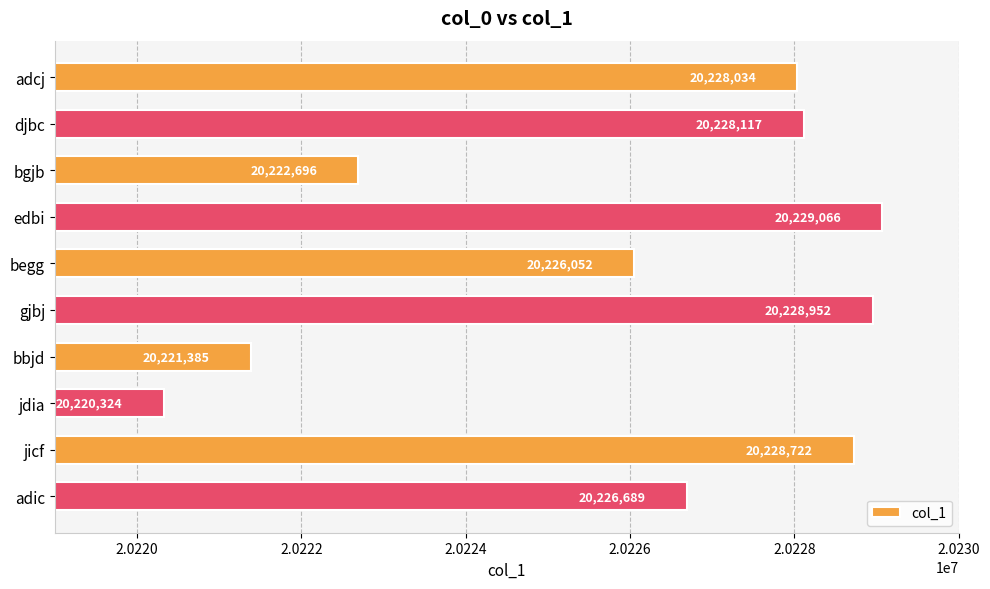

Reading top to bottom, extract all data points from this chart.

20228034	20228117	20222696	20229066	20226052	20228952	20221385	20220324	20228722	20226689